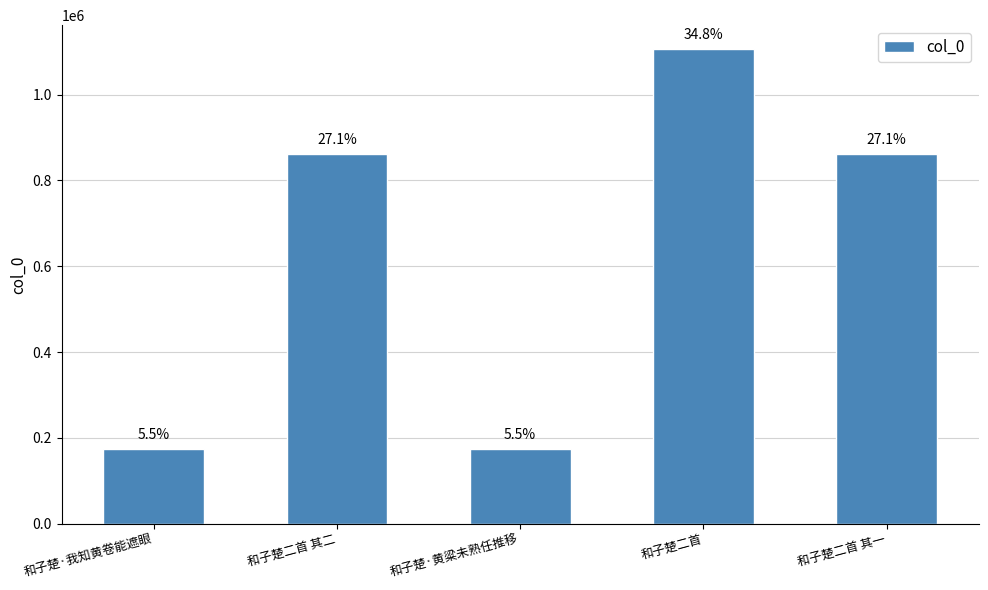

How many bars are there in total?

5